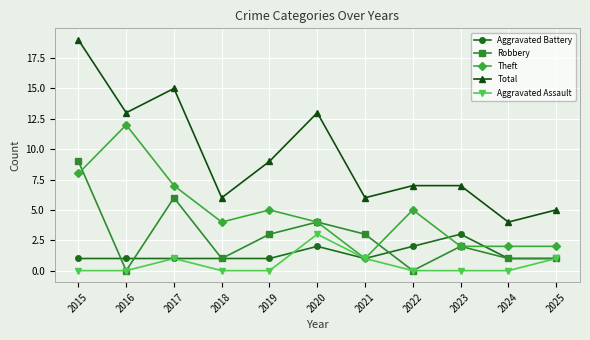

Is this an area chart (filled region under the line)?

No